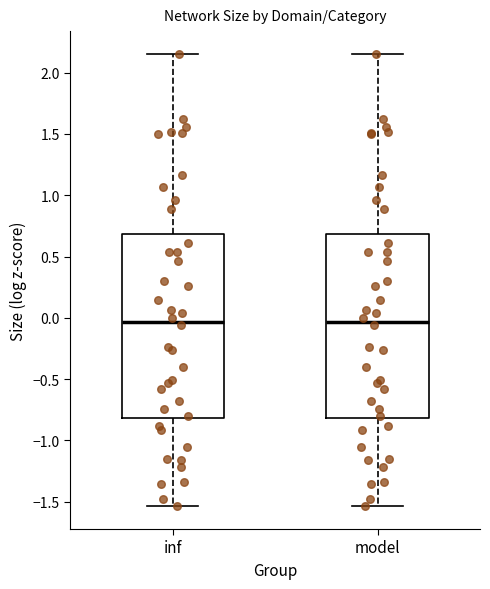

Reading left to right, transcribe this box plot: for each box, give where its median line is, the range the box spans, and where its two whiskers end, as read against the y-axis. The values are not printed on the chart, so give them approximately, as read against the axis.

inf: median -0.05, box -0.80 to 0.70, whiskers -1.55 to 2.15
model: median -0.05, box -0.80 to 0.70, whiskers -1.55 to 2.15